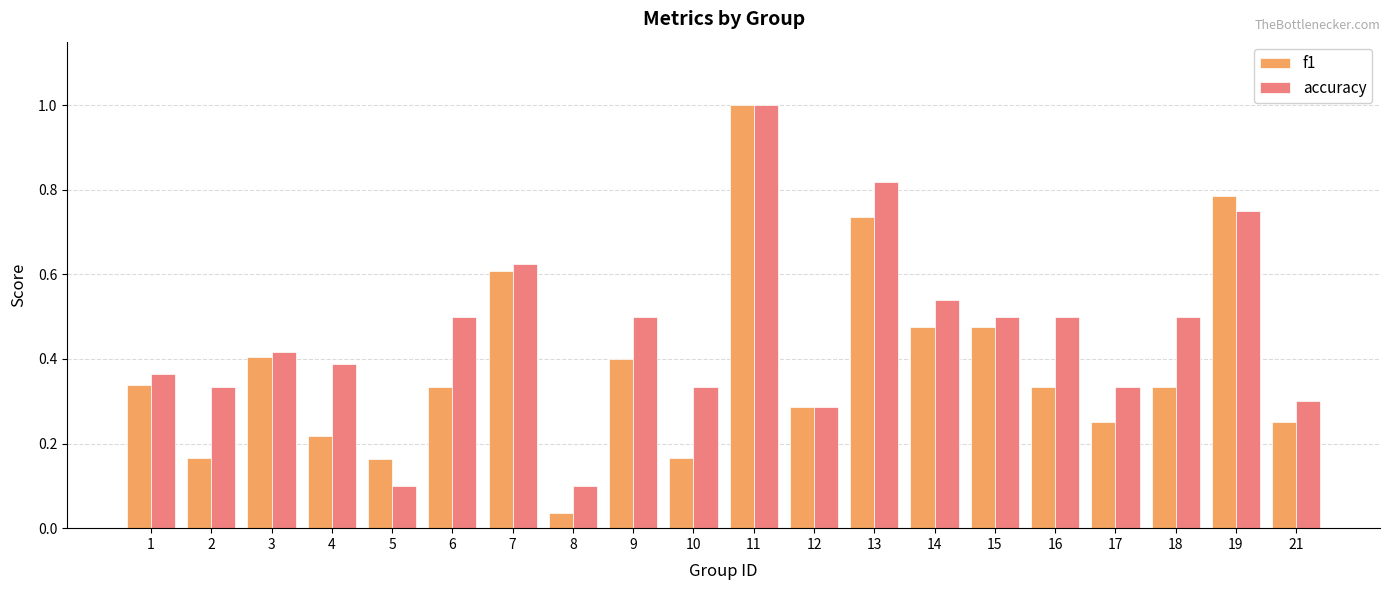

Is it true that f1 equals 0.1 at 9?

False